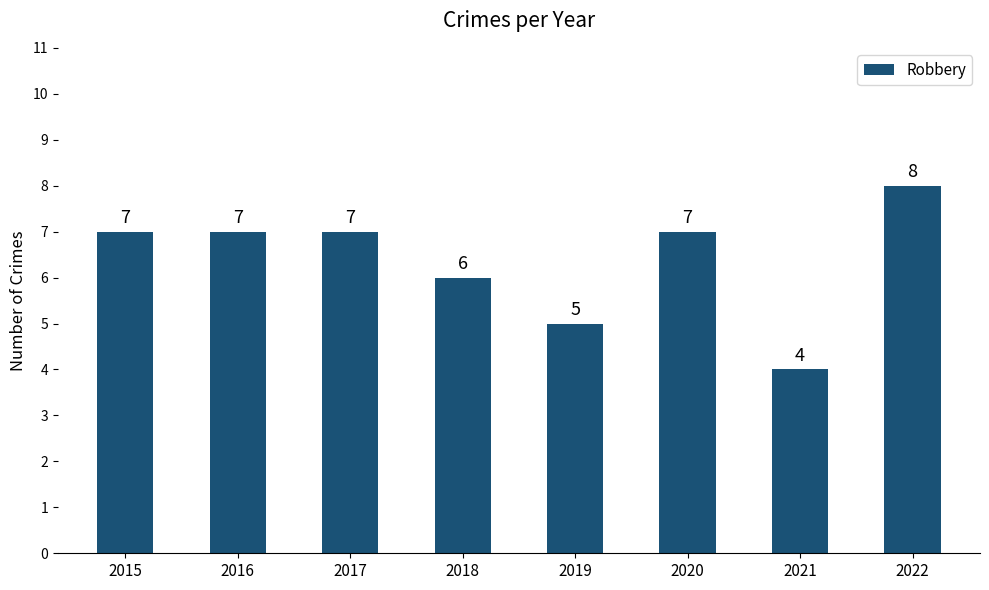

Which category has the highest value across all series?

2022